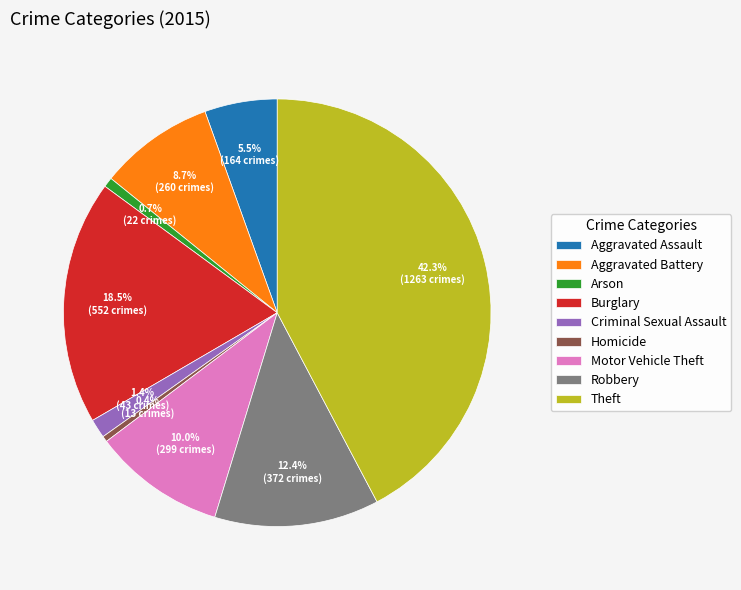

What is the ratio of the value at Robbery to the value at Burglary?

0.7